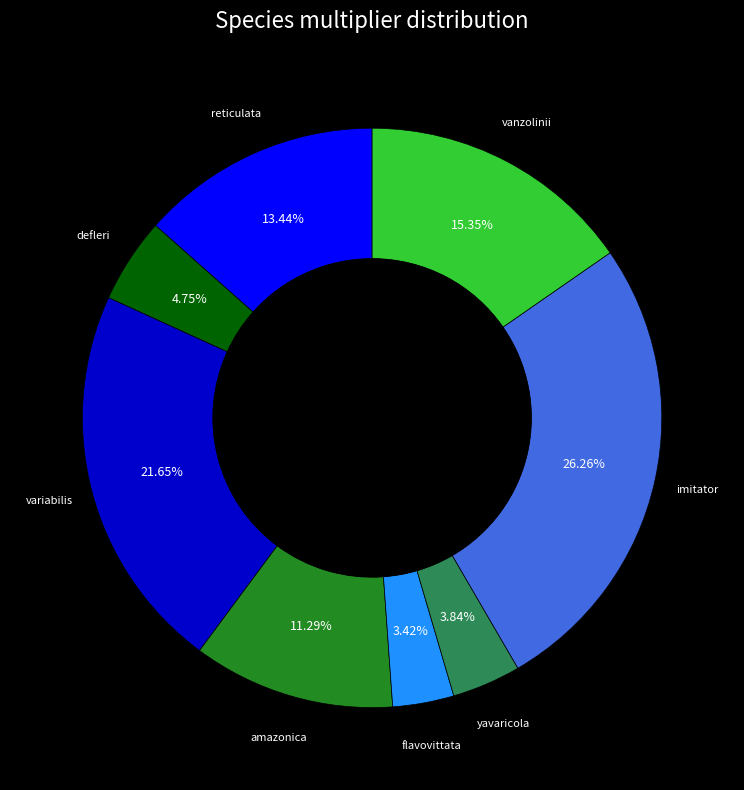

Count the number of slices in the pie.

8